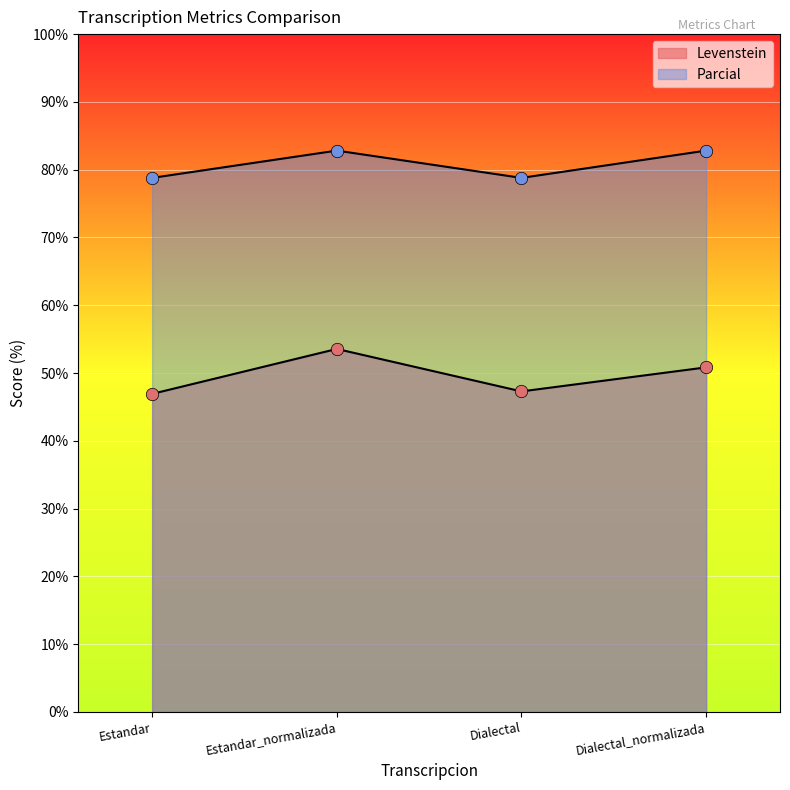

Which series has the largest total across all categories?

Parcial